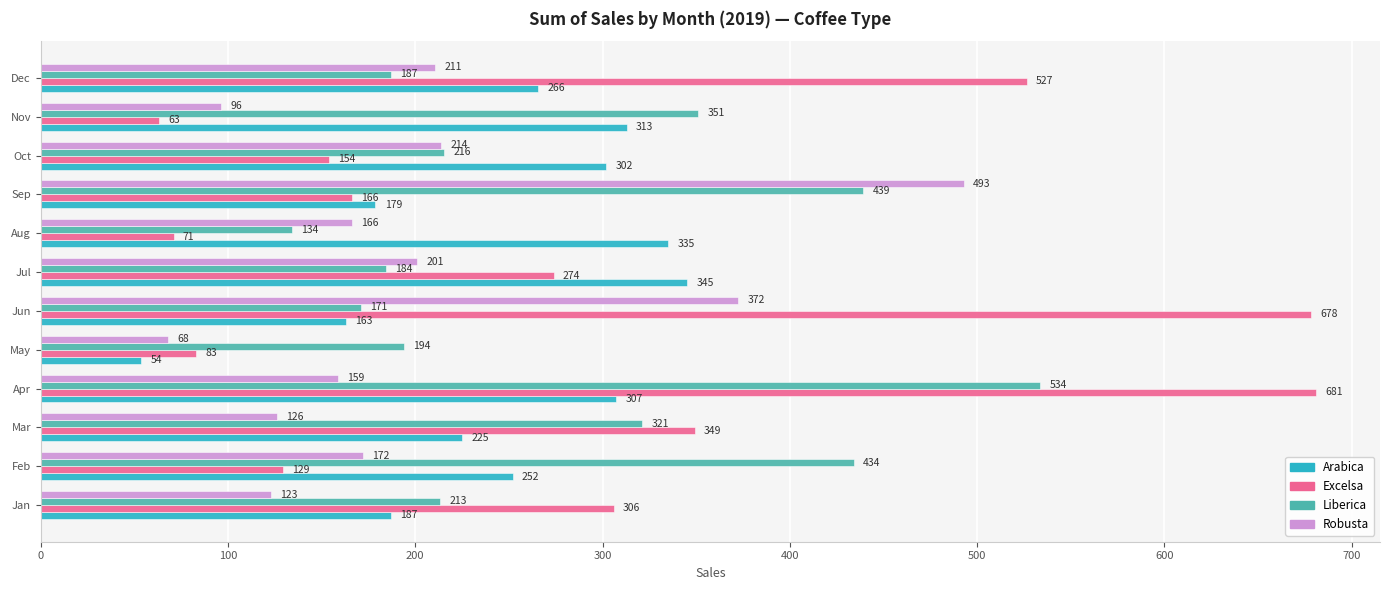

True or false: Liberica has a value of 78.7 at Nov.

False